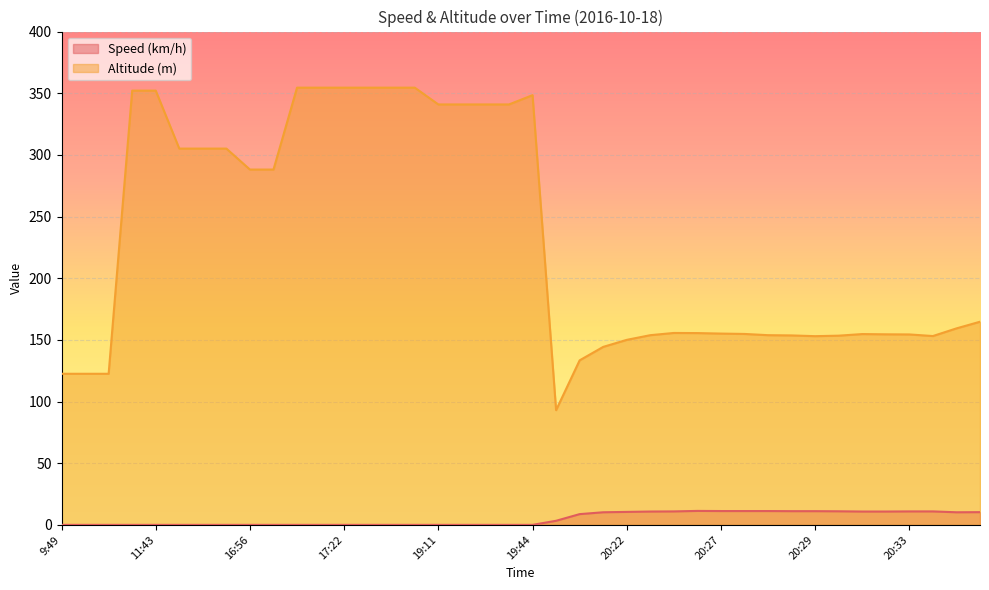

What is the average value of the Altitude (m) series?

231.3